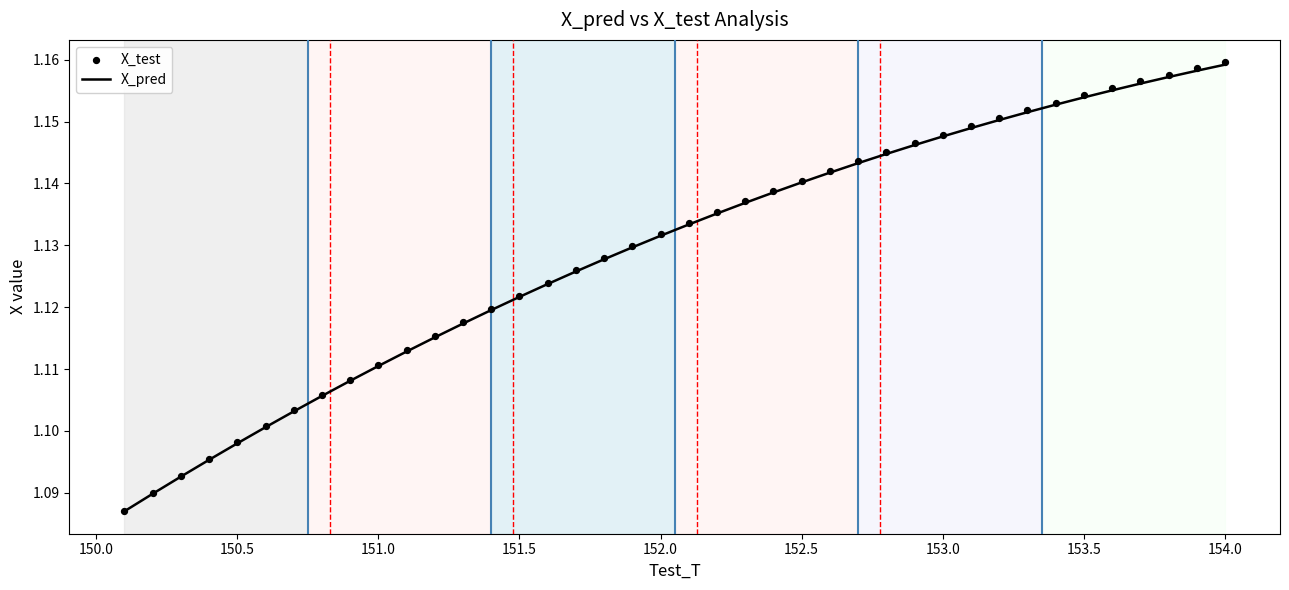

Which series reaches the minimum Y coordinate?

X_pred